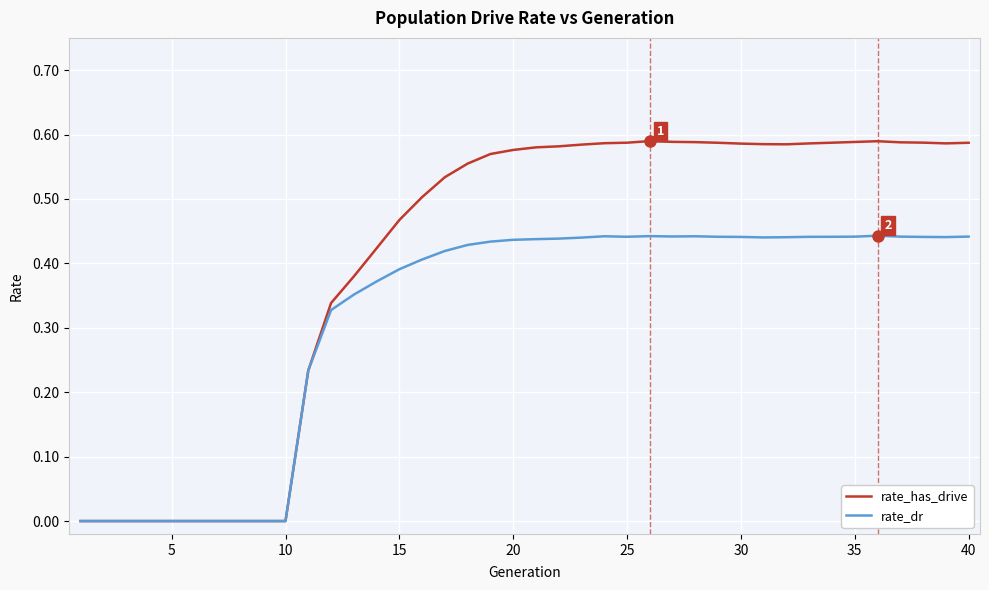

Rank the series by their maximum value, from lowest to highest.

rate_dr, rate_has_drive